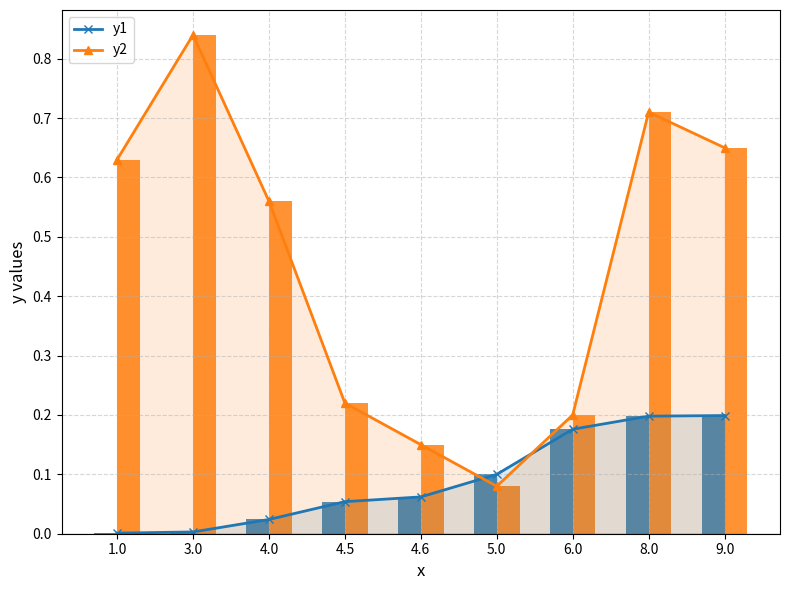

Which series has the largest total across all categories?

y2_line